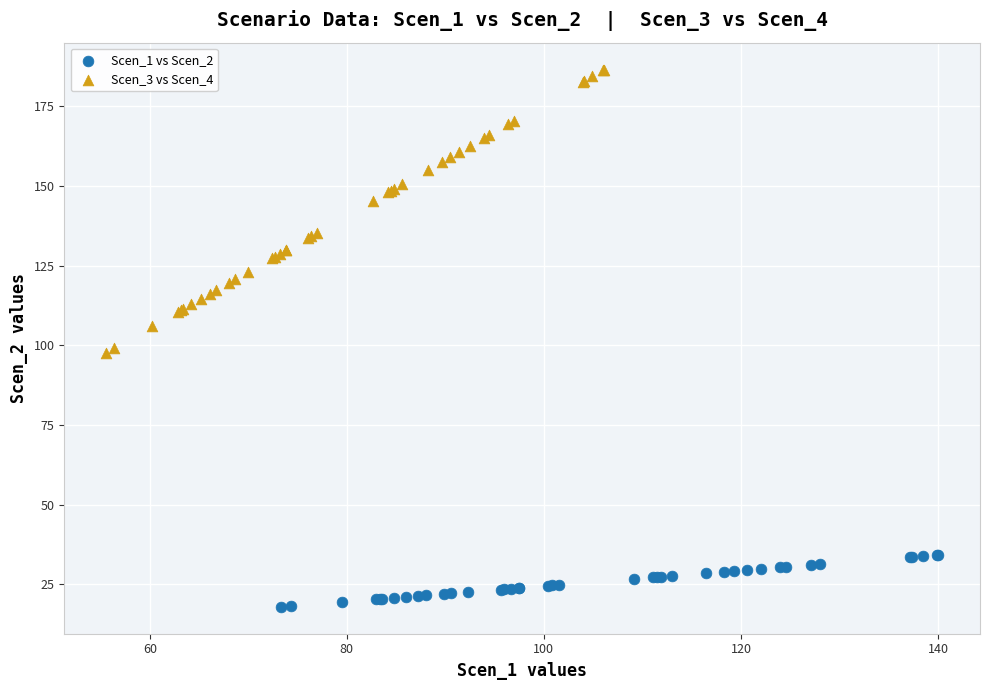

Which series has the largest Y range (max minus min)?

Scen_3 vs Scen_4